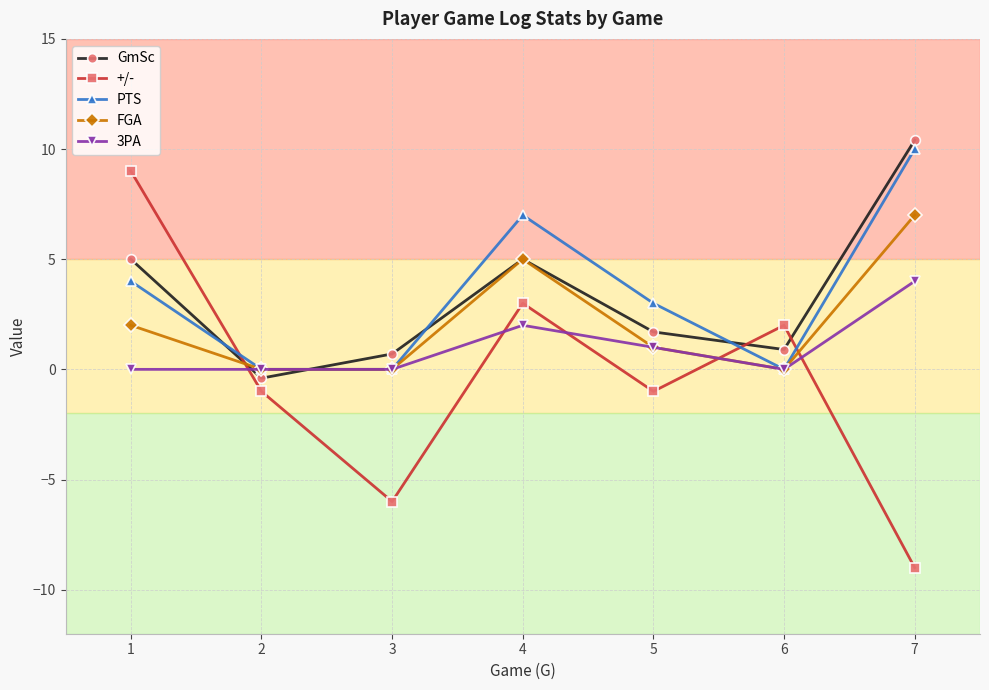

Reading right to left, what are all the values shown in this chart?

GmSc: 10.4	0.9	1.7	5.0	0.7	-0.4	5.0
+/-: -9.0	2.0	-1.0	3.0	-6.0	-1.0	9.0
PTS: 10.0	0.0	3.0	7.0	0.0	0.0	4.0
FGA: 7.0	0.0	1.0	5.0	0.0	0.0	2.0
3PA: 4.0	0.0	1.0	2.0	0.0	0.0	0.0